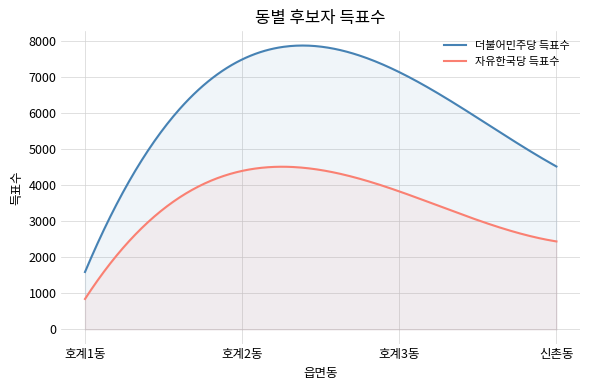

Where does the 더불어민주당 득표수 series first go above 7136?

호계2동